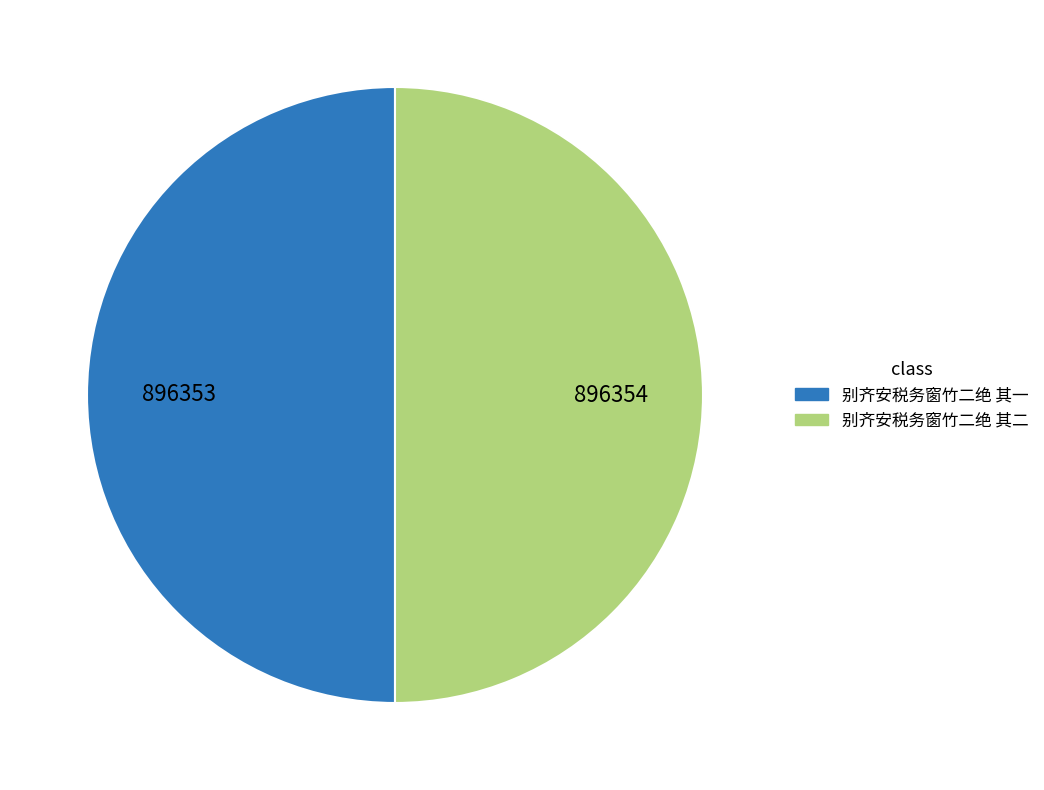

How many segments does this pie chart have?

2